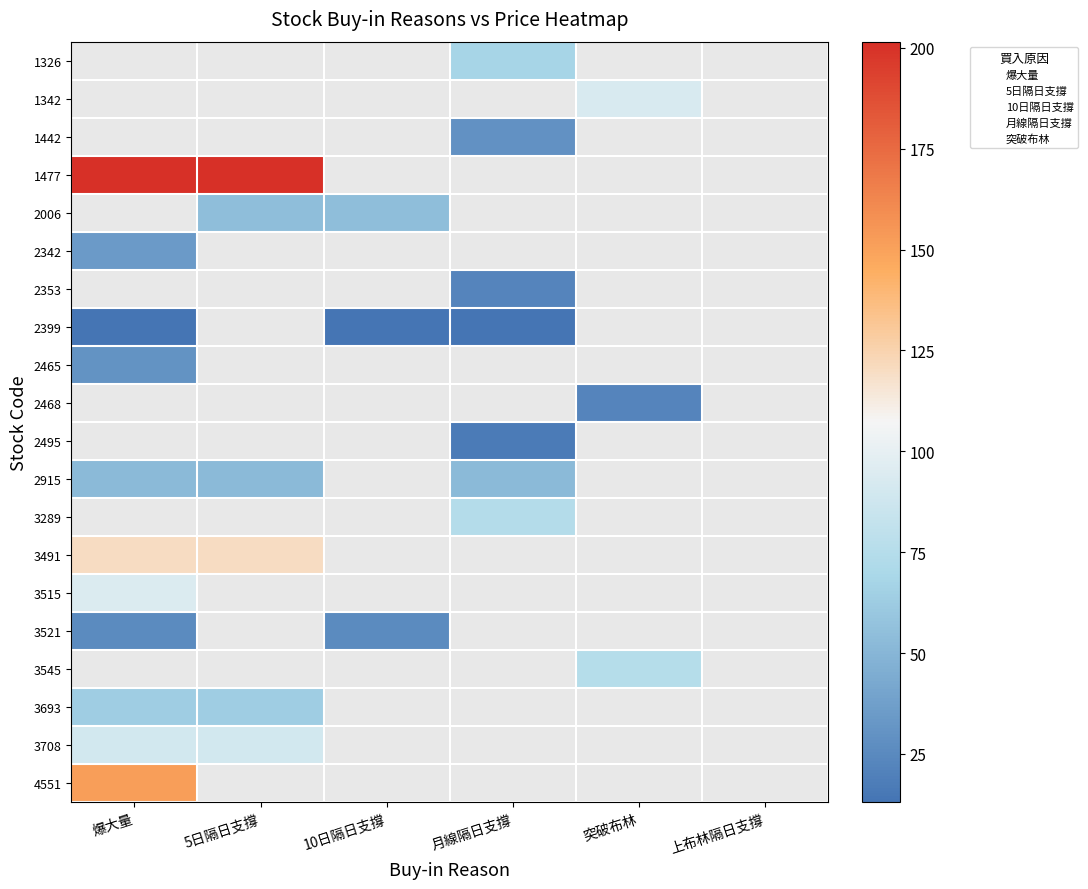

Rank the categories by 3693 value from highest to lowest.

爆大量, 5日隔日支撐, 10日隔日支撐, 月線隔日支撐, 突破布林, 上布林隔日支撐